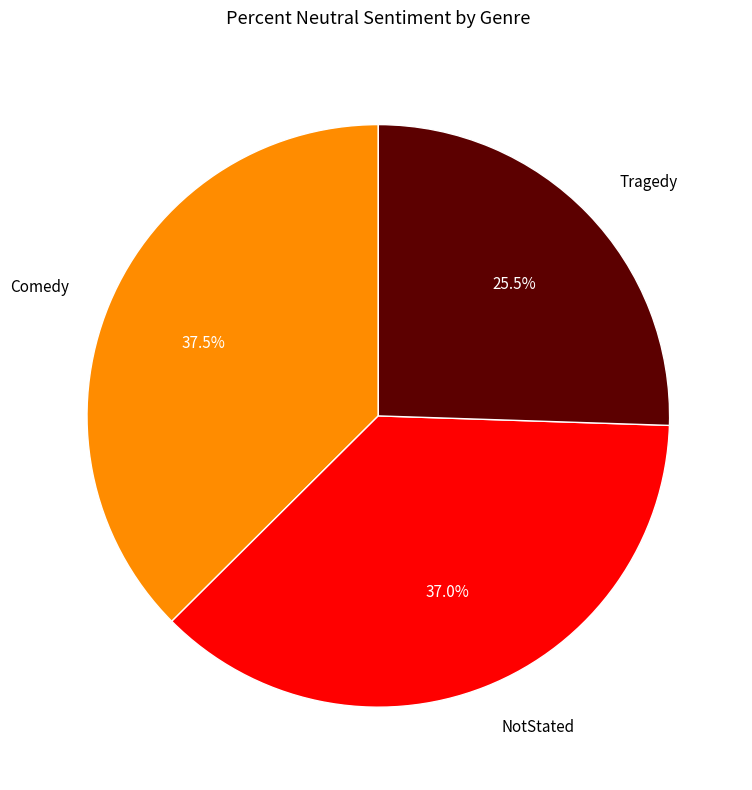

Is there any slice that represents more than half of the pie?

No